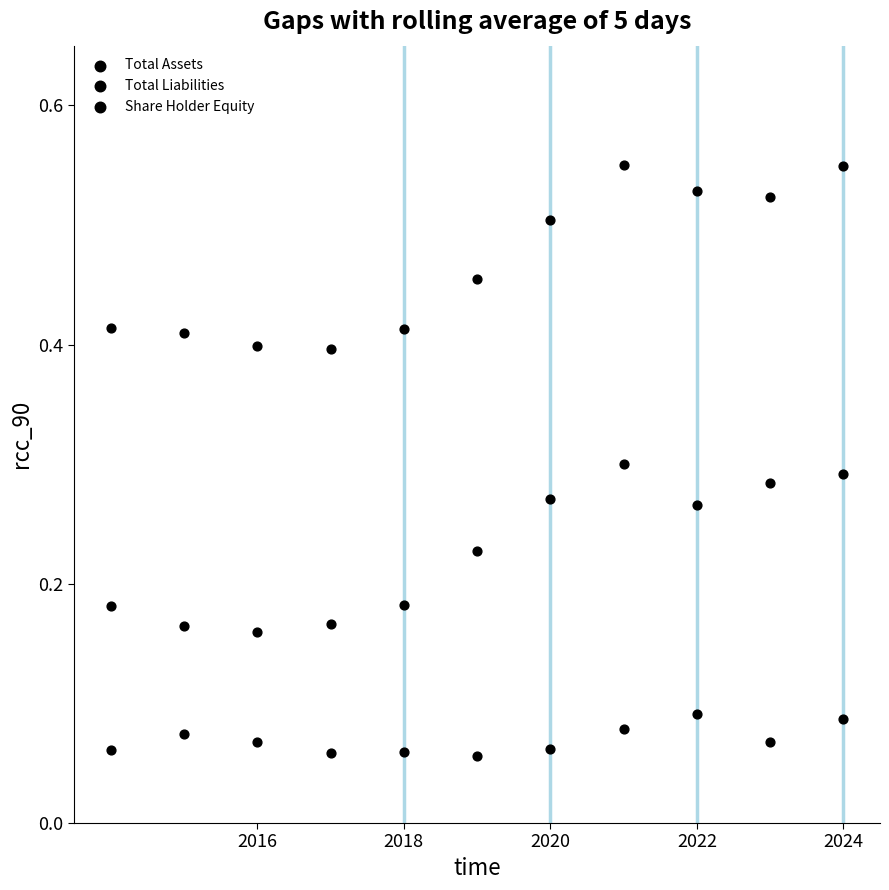

How many data points are displayed?

33